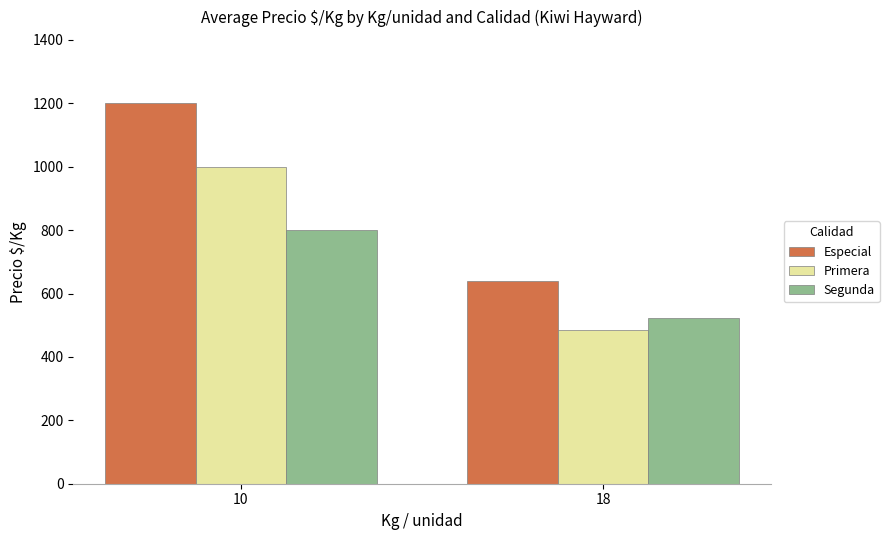

Is it true that Segunda equals 1343 at 10?

False